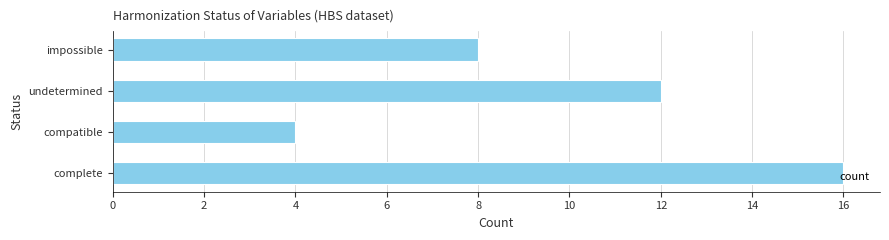

Read the value at complete.

16